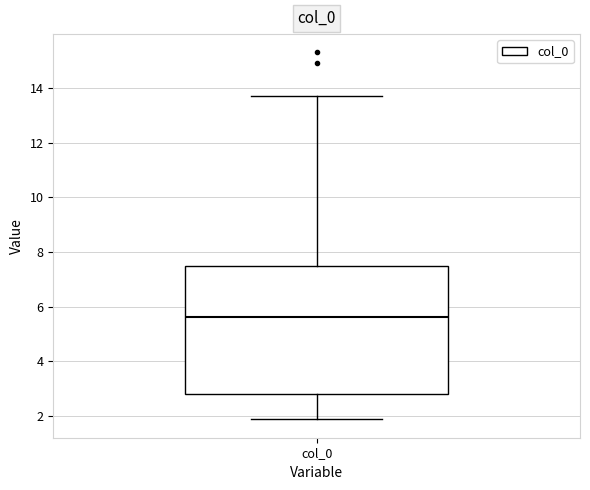

Where is the upper edge of the box for col_0 on the y-axis? The values are not printed on the chart, so give them approximately, as read against the axis.

7.6